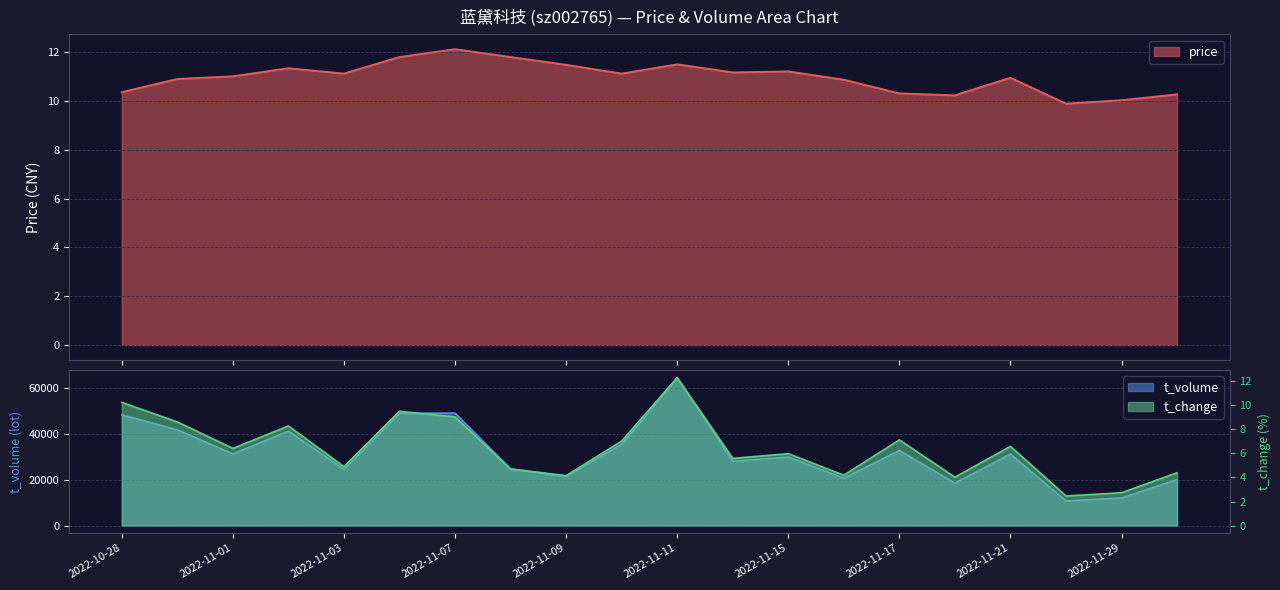

At how many categories does at least one series exceed 3515?

20